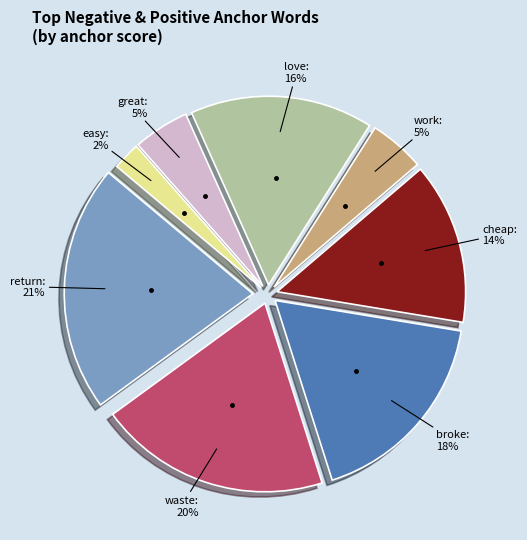

Is there a majority slice in this chart?

No